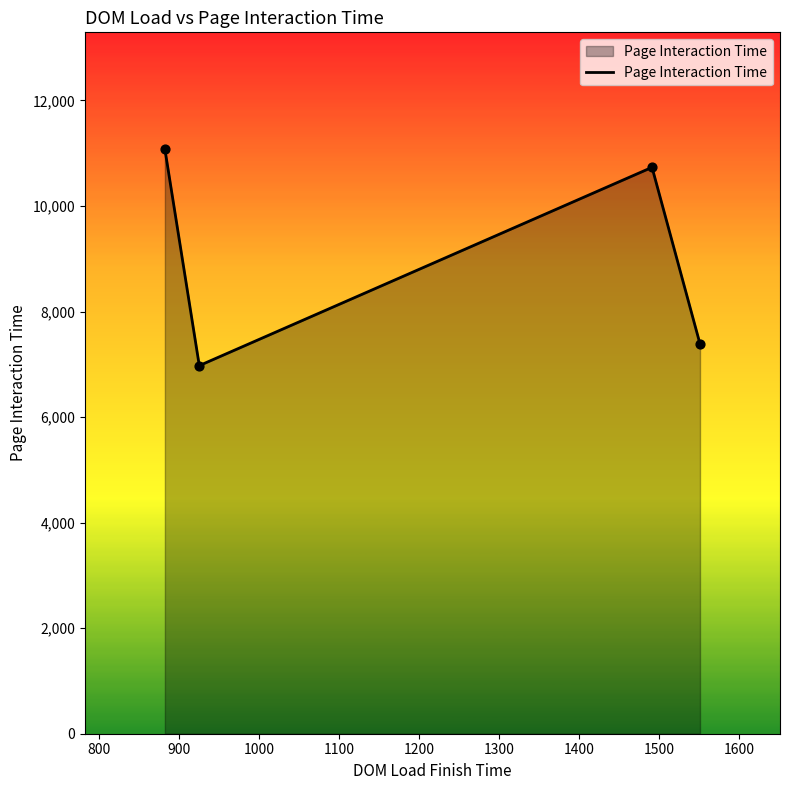

What is the difference between the maximum and second lowest values?

3690